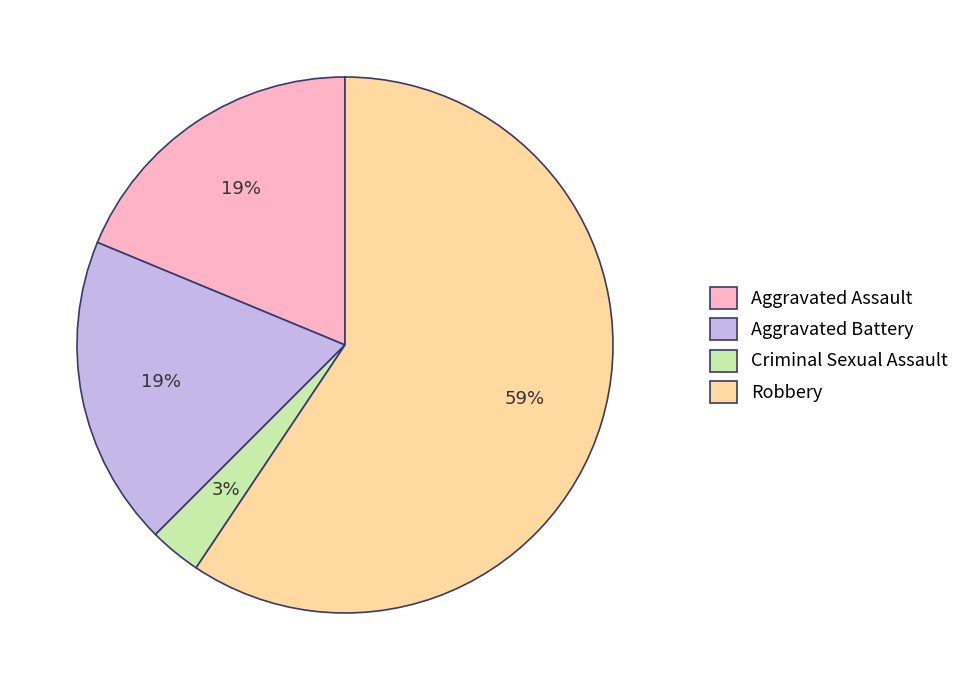

Which has a higher value, Robbery or Criminal Sexual Assault?

Robbery